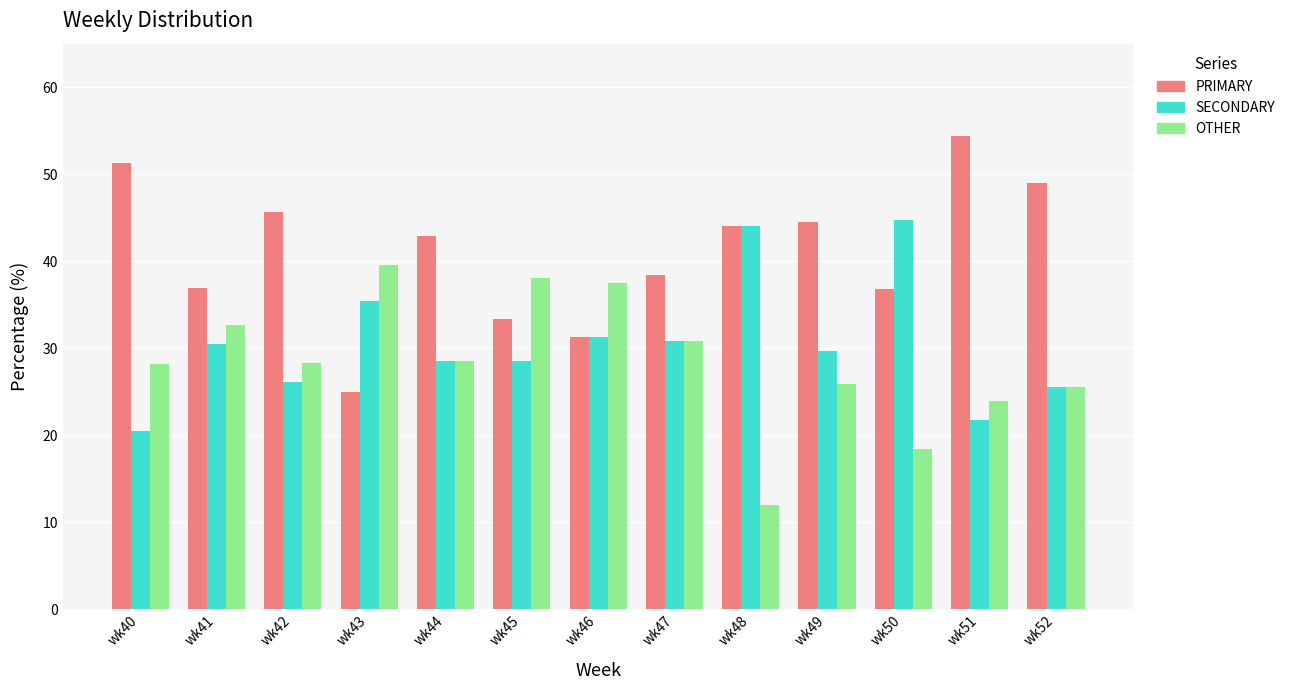

Which series has the largest total across all categories?

PRIMARY